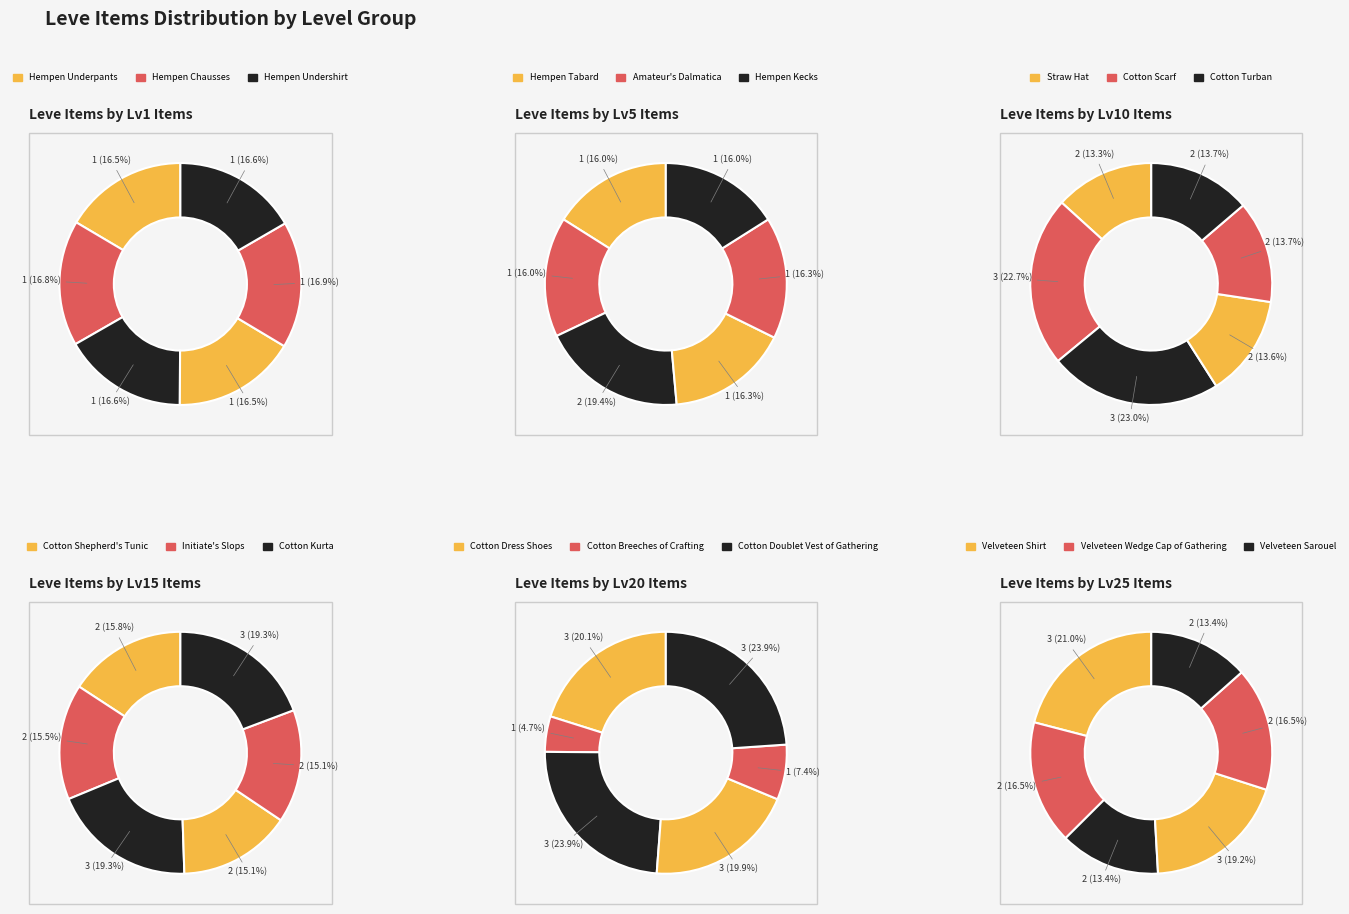

Which category has the smallest portion of the pie?

Hempen Underpants